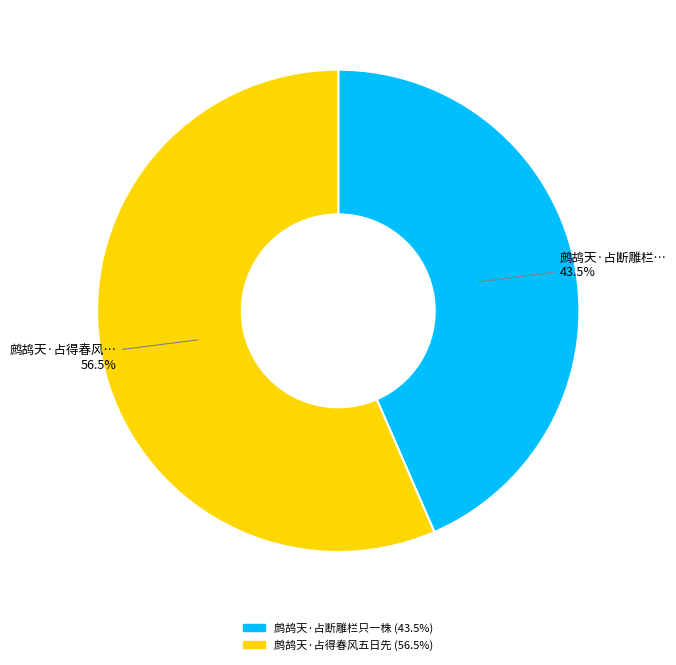

Does 鹧鸪天·占断雕栏只一株 represent more than half of the total?

No